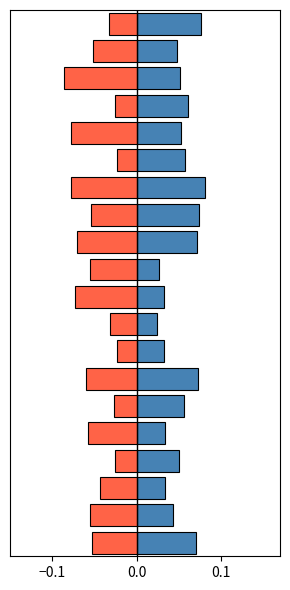

At how many categories does at least one series exceed 0?

20